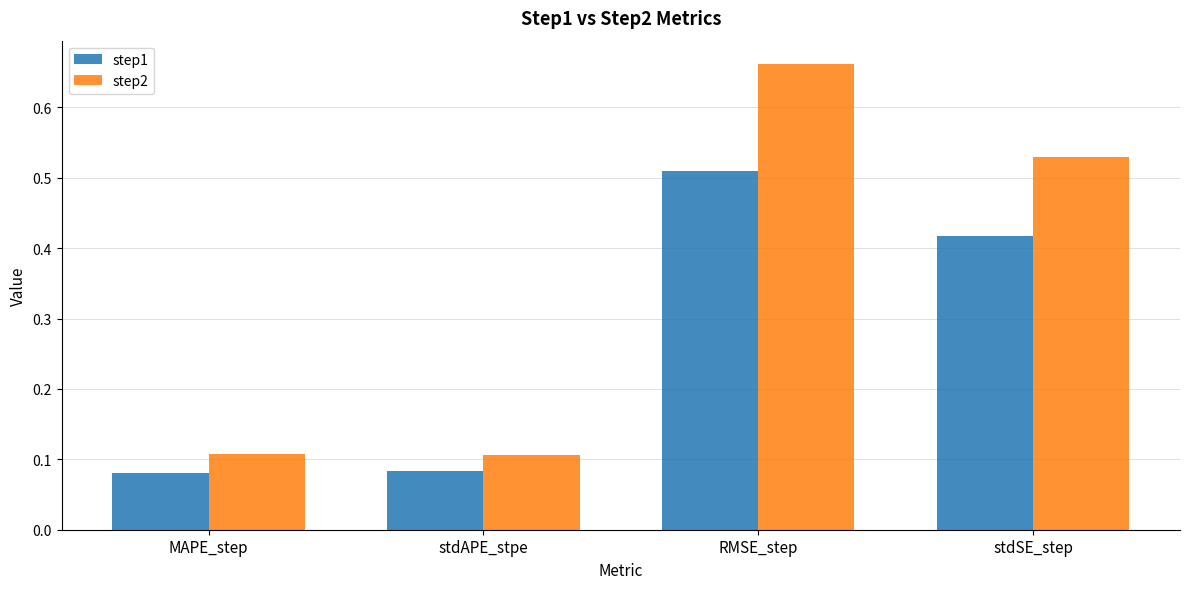

True or false: step1 has a value of 0.1 at stdAPE_stpe.

True